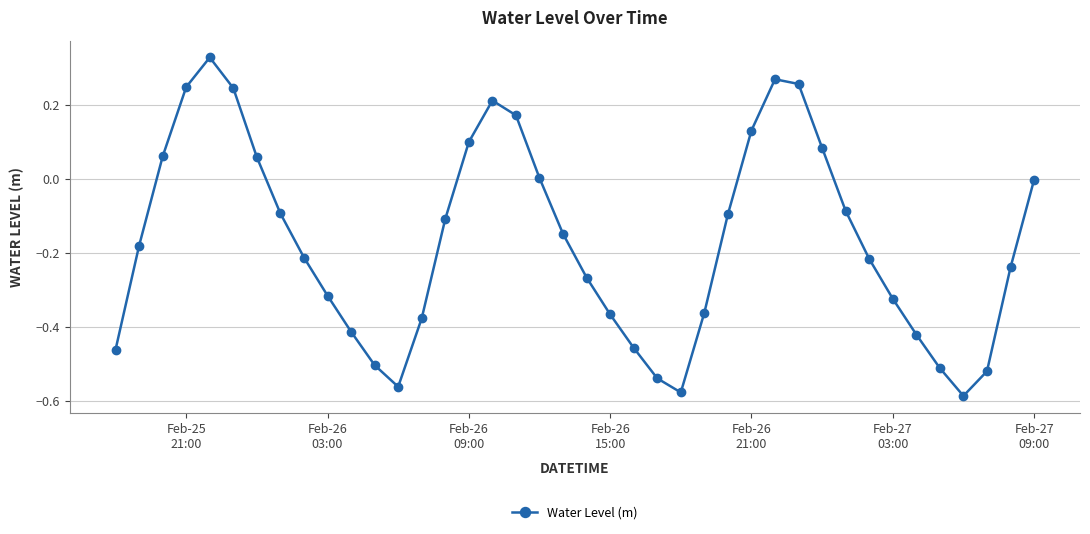

How many categories are shown in the chart?

40